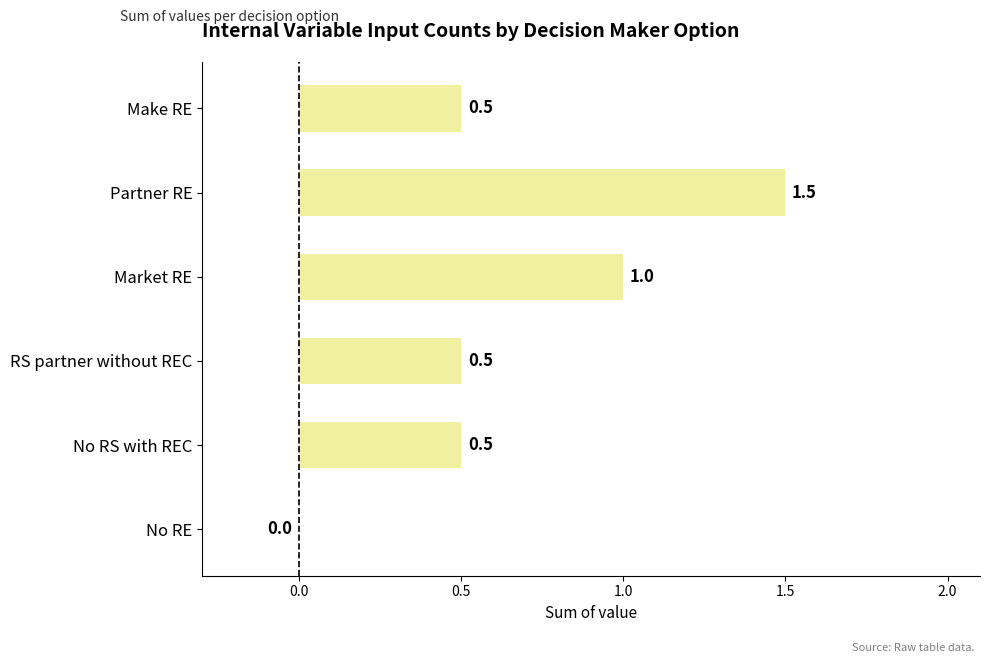

Are the bars grouped side by side (vs. stacked)?

No